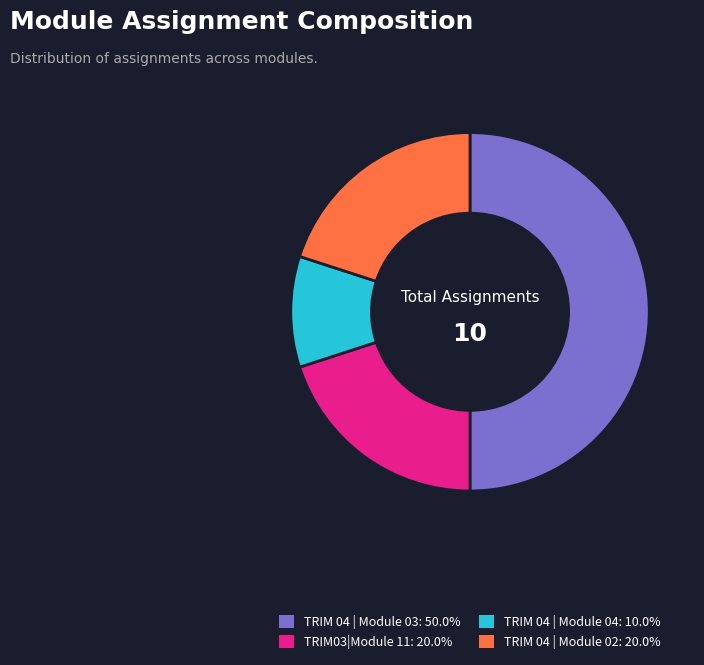

How many slices are in this pie chart?

4